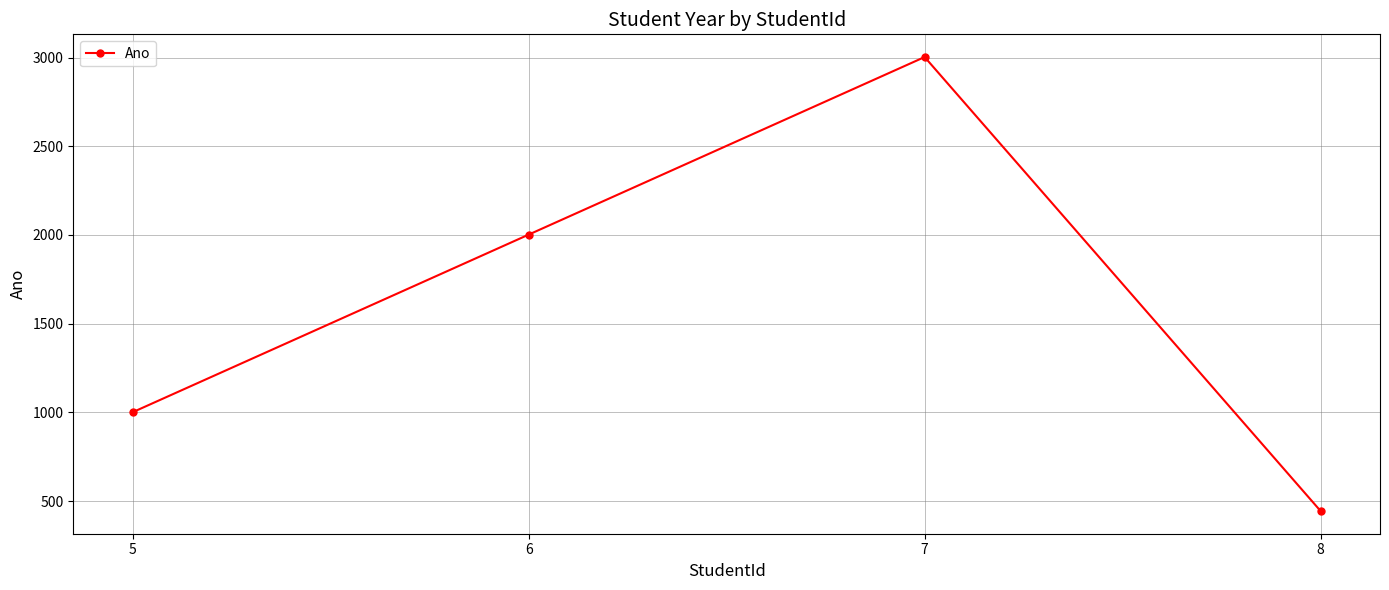

At which category does the data reach its first local peak?

7